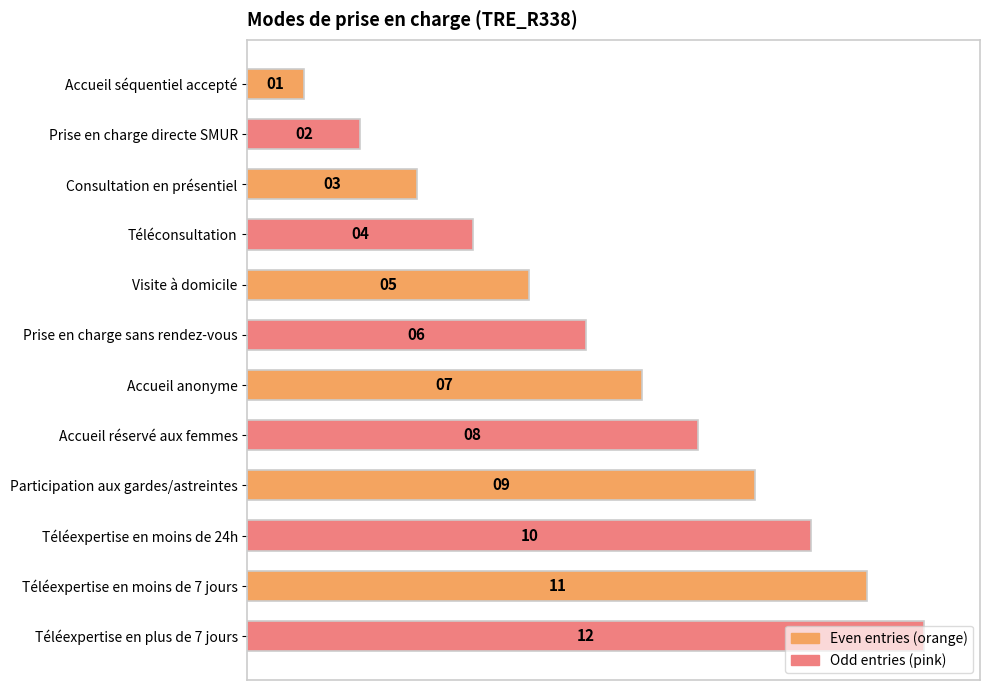

What is the label of the 3rd bar from the bottom?

Téléexpertise en moins de 24h